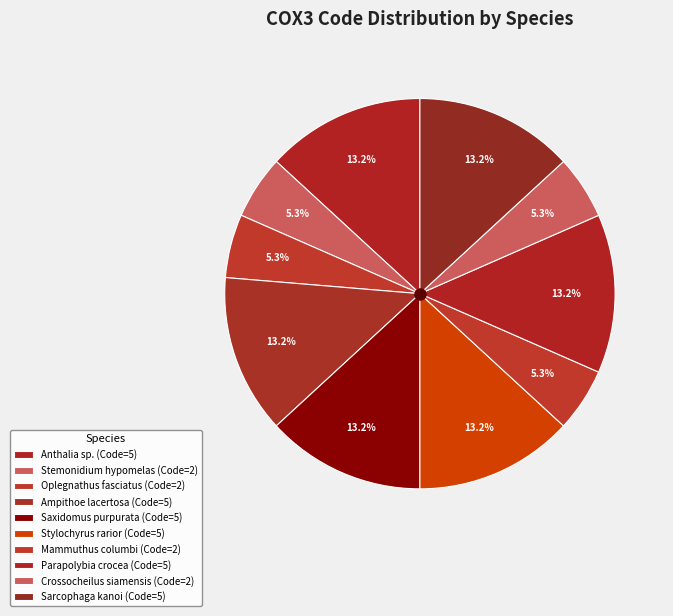

Does any single category account for the majority?

No